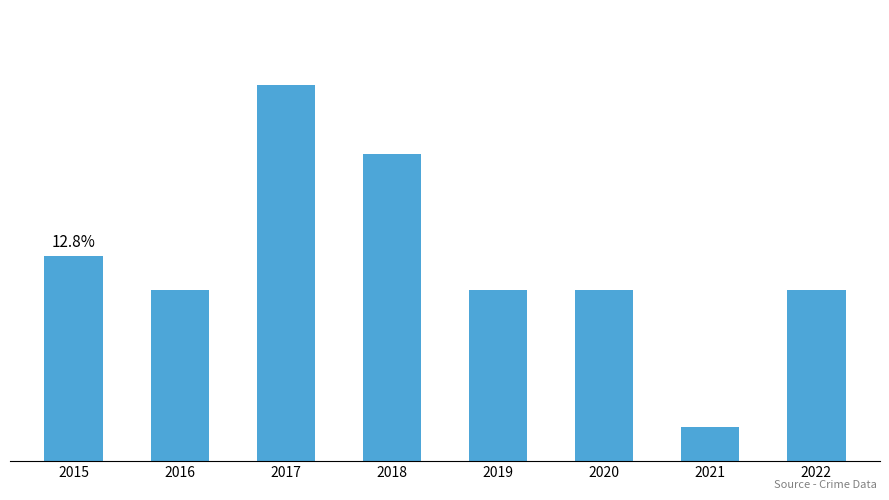

How many values are below 5?

1